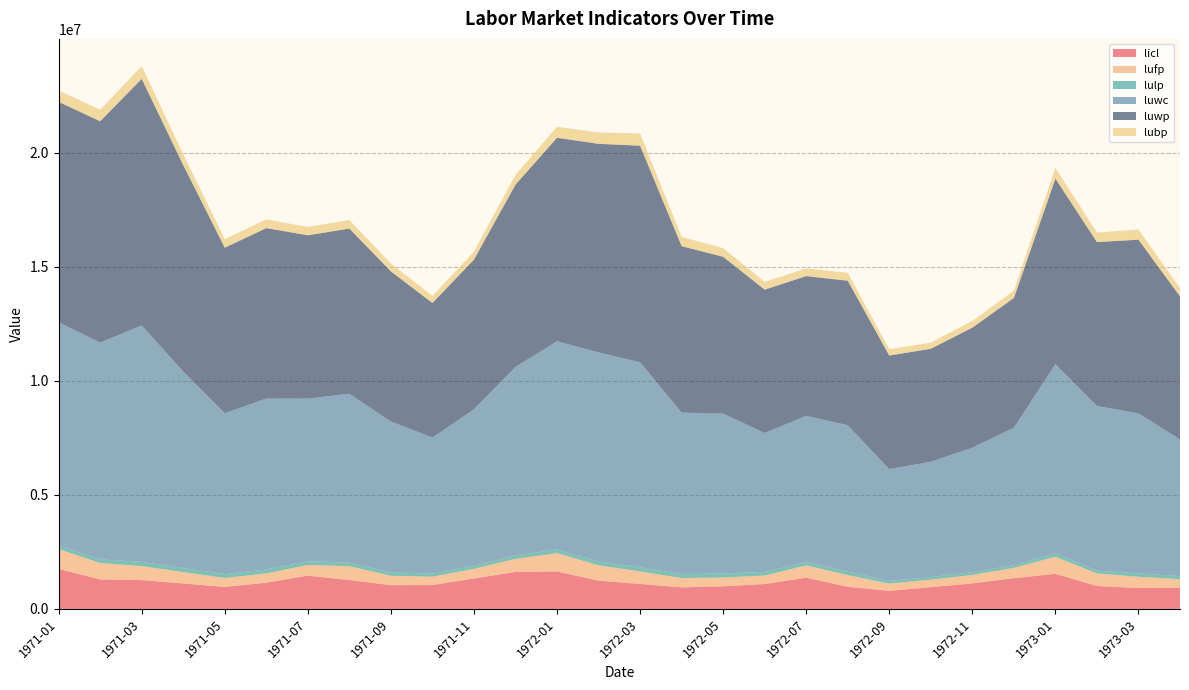

Reading right to left, extract all data points from this chart.

licl: 1973-04=919708	1973-03=918436	1973-02=1003491	1973-01=1538324	1972-12=1346776	1972-11=1118005	1972-10=954187	1972-09=793253	1972-08=968445	1972-07=1368864	1972-06=1091349	1972-05=990309	1972-04=947079	1972-03=1094227	1972-02=1240034	1972-01=1641835	1971-12=1621922	1971-11=1334728	1971-10=1046606	1971-09=1040189	1971-08=1266782	1971-07=1458611	1971-06=1150331	1971-05=963833	1971-04=1114270	1971-03=1264806	1971-02=1290818	1971-01=1756023
lufp: 1973-04=381361	1973-03=491587	1973-02=552103	1973-01=748016	1972-12=454725	1972-11=369600	1972-10=327092	1972-09=315957	1972-08=516252	1972-07=539617	1972-06=372270	1972-05=386438	1972-04=406956	1972-03=550374	1972-02=671009	1972-01=802919	1971-12=573179	1971-11=422622	1971-10=366550	1971-09=413400	1971-08=604208	1971-07=470568	1971-06=402904	1971-05=394076	1971-04=498802	1971-03=612838	1971-02=721281	1971-01=873722
lulp: 1973-04=138043	1973-03=143355	1973-02=126799	1973-01=152352	1972-12=119560	1972-11=122555	1972-10=116785	1972-09=120656	1972-08=152893	1972-07=148952	1972-06=158813	1972-05=178831	1972-04=170715	1972-03=184117	1972-02=168405	1972-01=169094	1971-12=153654	1971-11=140326	1971-10=136107	1971-09=148837	1971-08=161143	1971-07=163507	1971-06=180265	1971-05=167349	1971-04=182362	1971-03=187885	1971-02=157918	1971-01=162257
luwc: 1973-04=5998001	1973-03=7022475	1973-02=7218583	1973-01=8297265	1972-12=6022424	1972-11=5461785	1972-10=5054929	1972-09=4900443	1972-08=6418207	1972-07=6408968	1972-06=6093858	1972-05=7007316	1972-04=7086209	1972-03=8989509	1972-02=9169259	1972-01=9125482	1971-12=8268244	1971-11=6858662	1971-10=5965917	1971-09=6617523	1971-08=7405493	1971-07=7132673	1971-06=7492325	1971-05=7056938	1971-04=8614732	1971-03=10367327	1971-02=9510805	1971-01=9778466
luwp: 1973-04=6268685	1973-03=7617882	1973-02=7187218	1973-01=8137443	1972-12=5691250	1972-11=5264485	1972-10=4955701	1972-09=4982551	1972-08=6337286	1972-07=6130539	1972-06=6285504	1972-05=6880050	1972-04=7298828	1972-03=9497856	1972-02=9148137	1972-01=8923792	1971-12=7991112	1971-11=6563084	1971-10=5901903	1971-09=6585213	1971-08=7242535	1971-07=7161875	1971-06=7475290	1971-05=7259726	1971-04=9055869	1971-03=10814172	1971-02=9706572	1971-01=9667128
lubp: 1973-04=363271	1973-03=444257	1973-02=416695	1973-01=466187	1972-12=321974	1972-11=293612	1972-10=273333	1972-09=272874	1972-08=347423	1972-07=336530	1972-06=342091	1972-05=379152	1972-04=405603	1972-03=531591	1972-02=500929	1972-01=483996	1971-12=428048	1971-11=347729	1971-10=309243	1971-09=338958	1971-08=374230	1971-07=363708	1971-06=381180	1971-05=373741	1971-04=470798	1971-03=561815	1971-02=505501	1971-01=495082